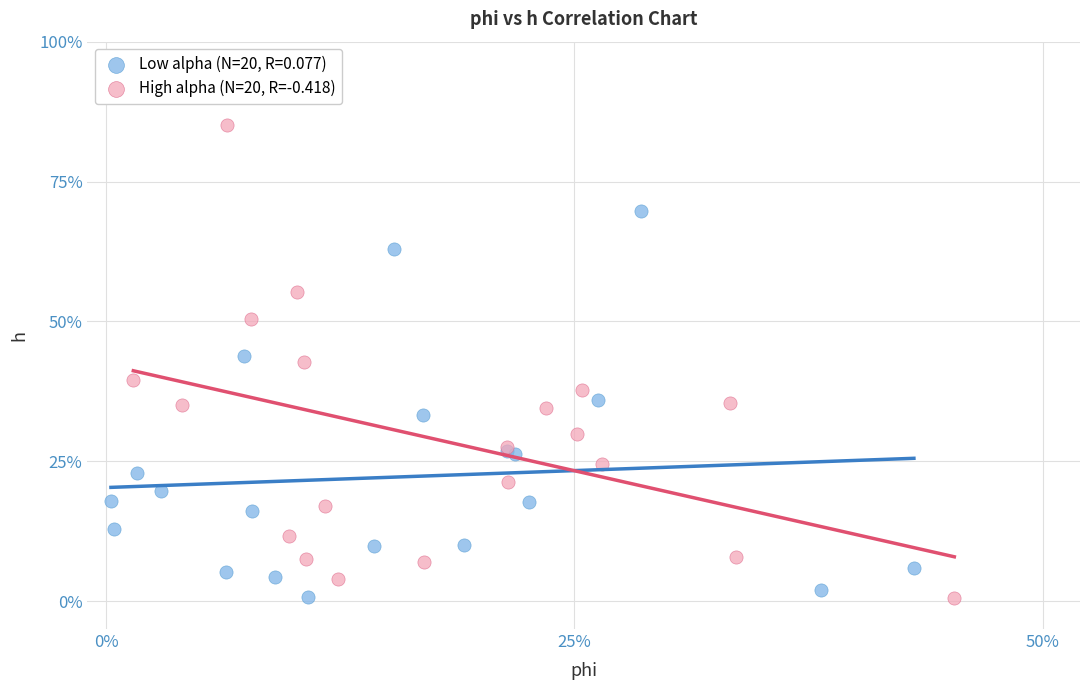

What are all the series names shown in the legend?

Low alpha (N=20, R=0.077), High alpha (N=20, R=-0.418)